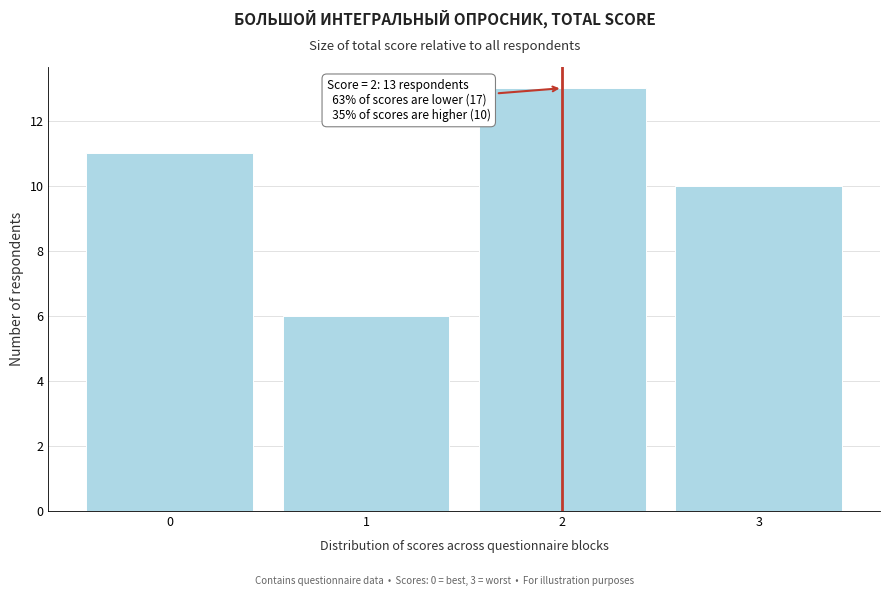

Over which range of the x-axis is the bar tallest?

1.5 to 2.5